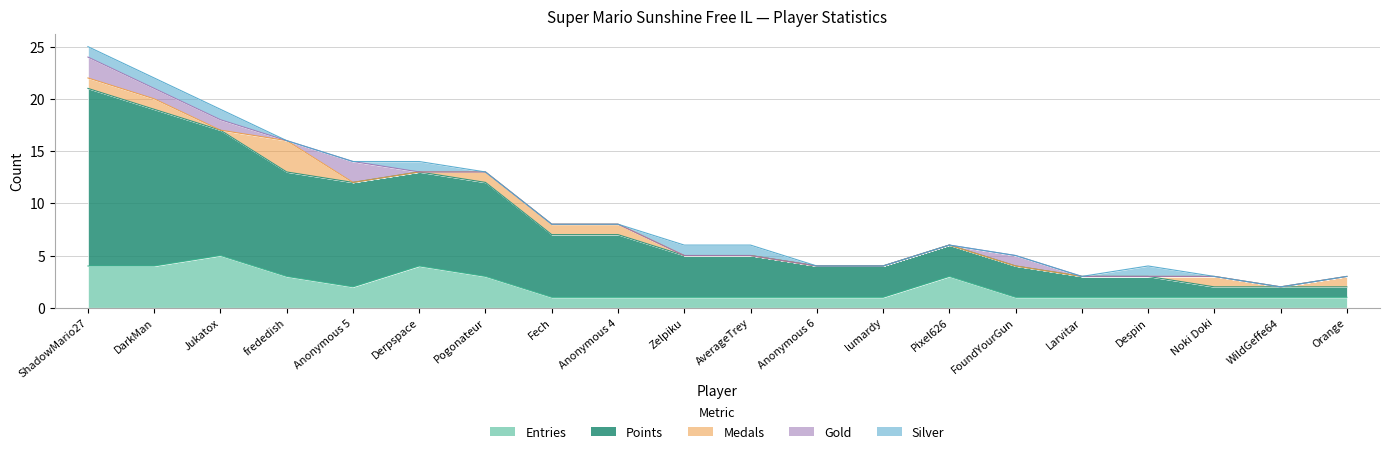

True or false: Entries and Points cross at least once.

False